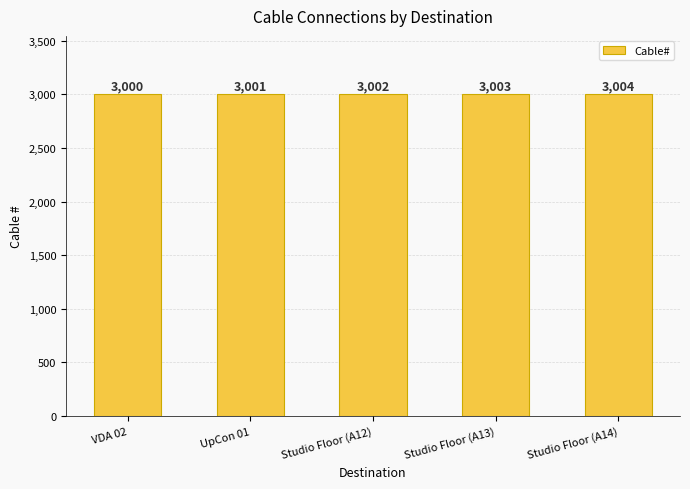

Between Studio Floor (A12) and Studio Floor (A13), which is larger?

Studio Floor (A13)